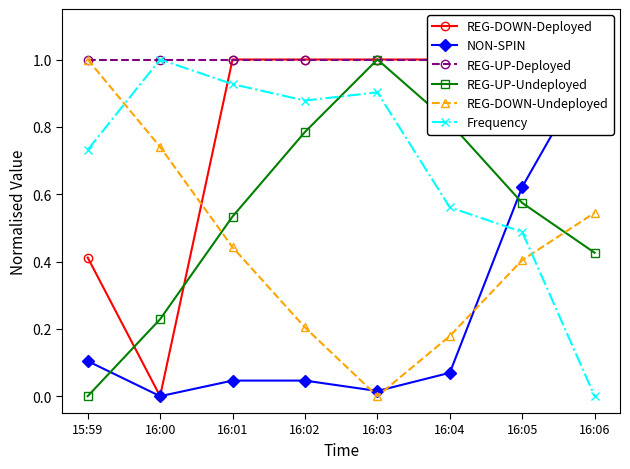

Reading left to right, list all the values displayed in this chart.

REG-DOWN-Deployed: 0.4	0.0	1.0	1.0	1.0	1.0	1.0	0.8
NON-SPIN: 0.1	0.0	0.0	0.0	0.0	0.1	0.6	1.0
REG-UP-Deployed: 1.0	1.0	1.0	1.0	1.0	1.0	1.0	1.0
REG-UP-Undeployed: 0.0	0.2	0.5	0.8	1.0	0.8	0.6	0.4
REG-DOWN-Undeployed: 1.0	0.7	0.4	0.2	0.0	0.2	0.4	0.5
Frequency: 0.7	1.0	0.9	0.9	0.9	0.6	0.5	0.0